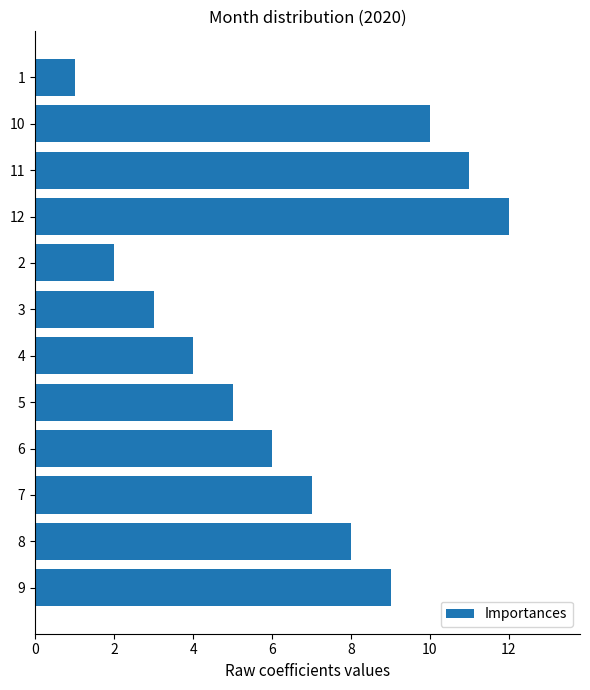

Rank the categories by value from lowest to highest.

1, 2, 3, 4, 5, 6, 7, 8, 9, 10, 11, 12